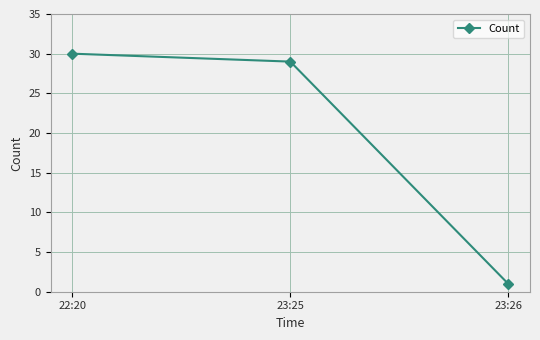

Which label corresponds to the smallest value in the chart?

23:26